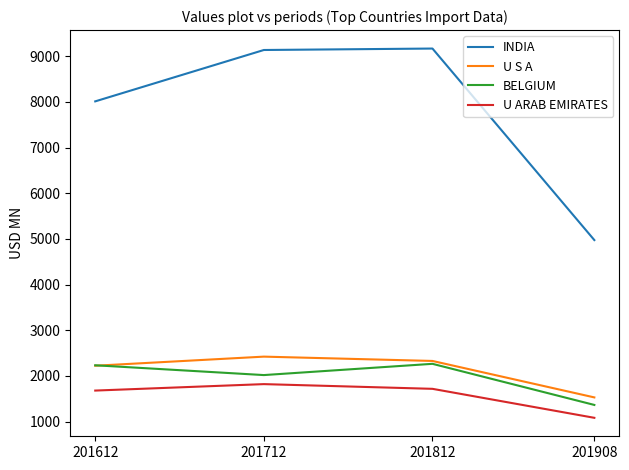

Which series has the largest range (max minus min)?

INDIA